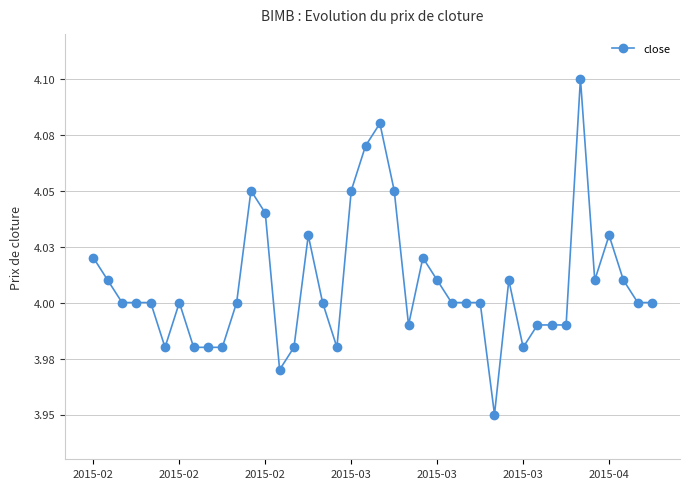

Is this an area chart (filled region under the line)?

No